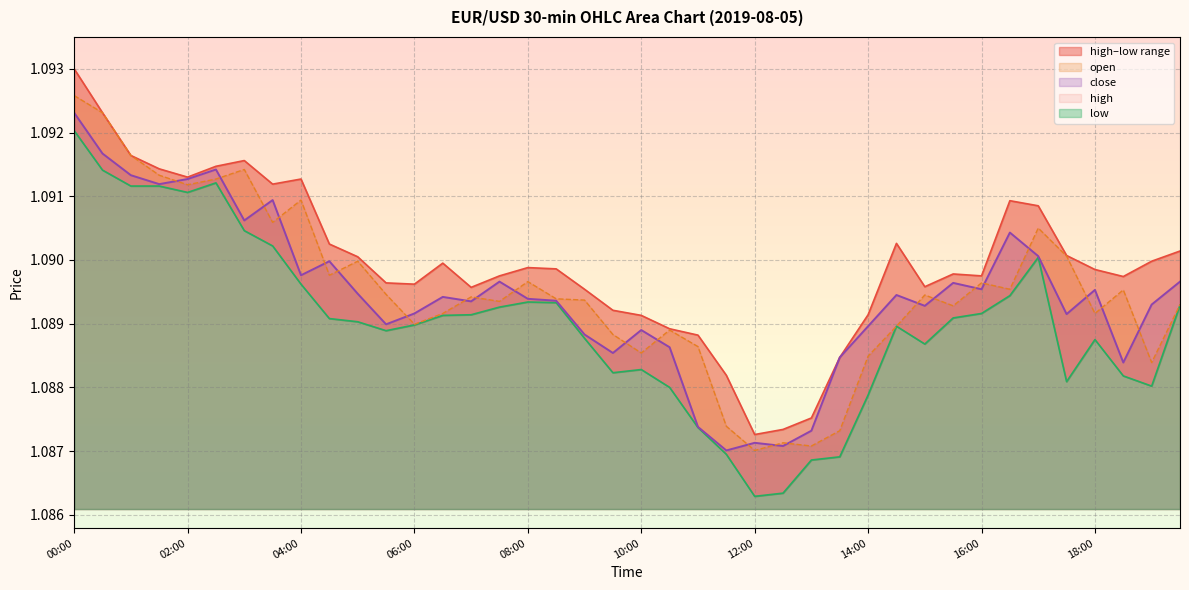

Which series changed the most between 02:00 and 04:30?

low